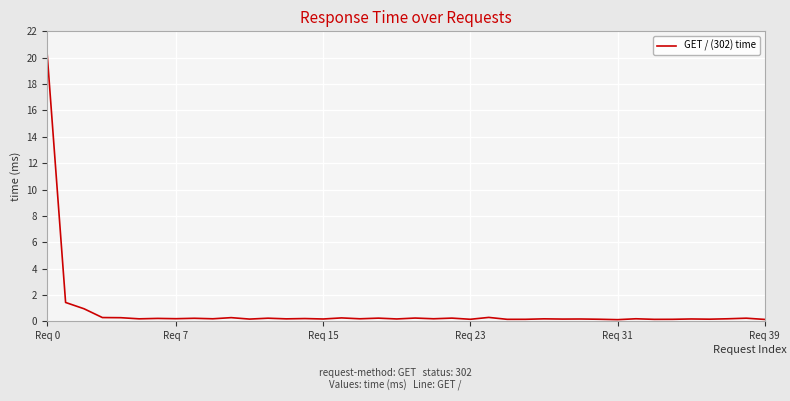

What is the maximum value shown in the chart?

20.3